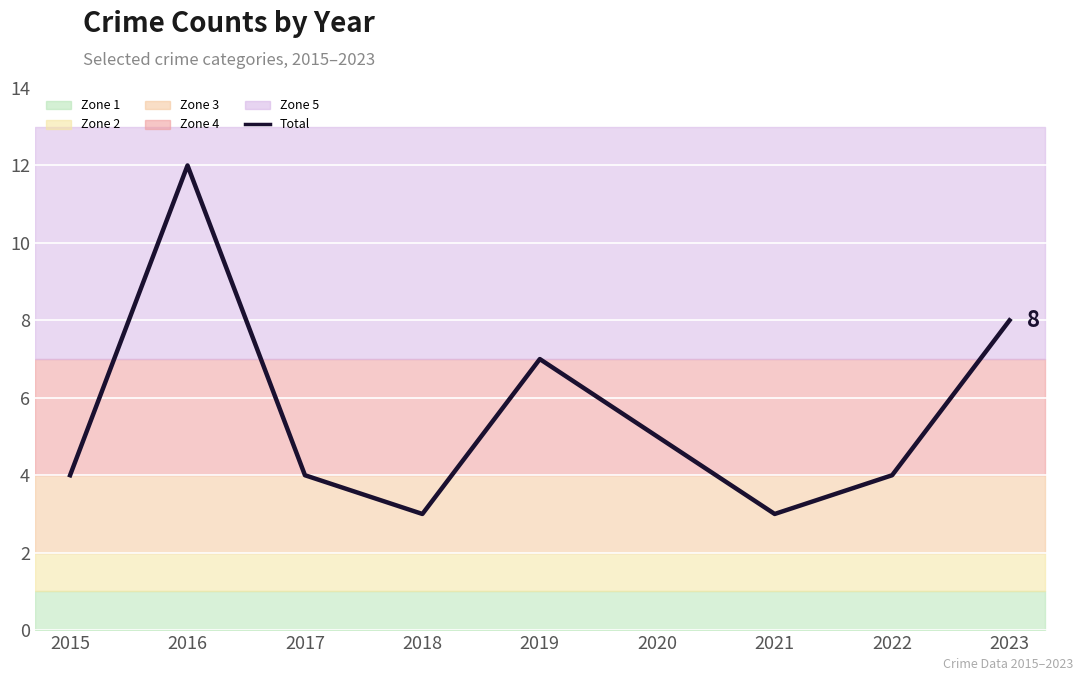

What is the value of the 8th point from the left?

4